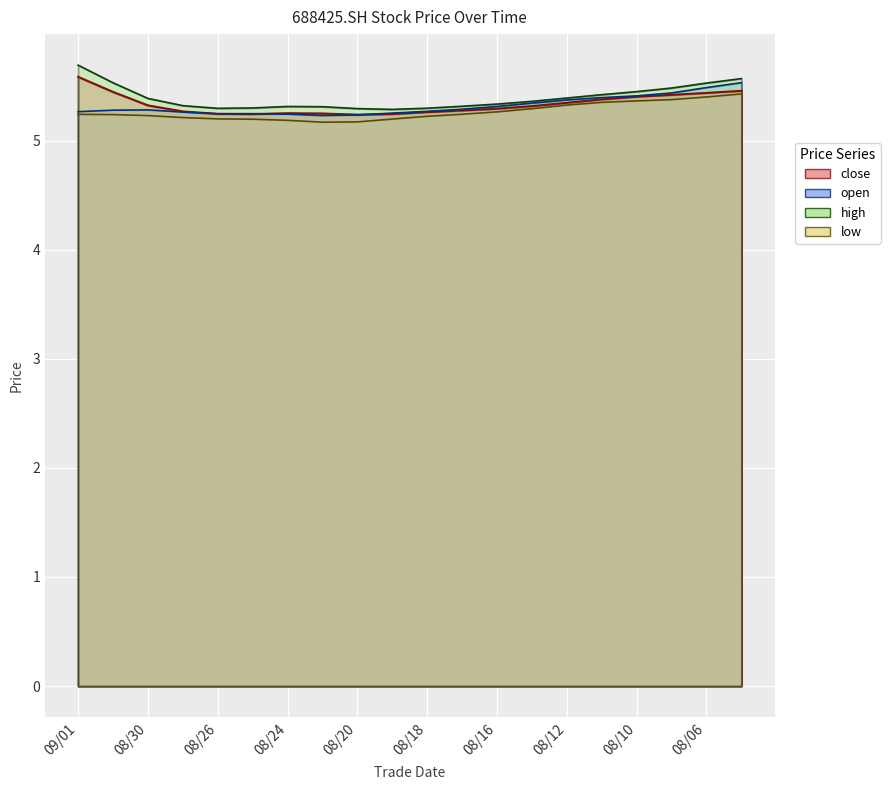

What is the average value of the low series?

5.3